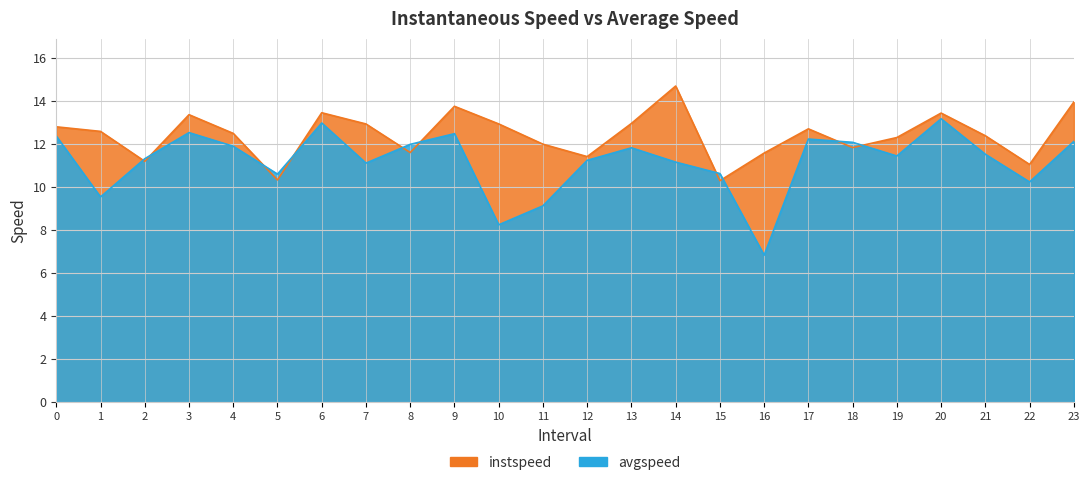

Reading left to right, list all the values displayed in this chart.

instspeed: 12.8	12.6	11.2	13.4	12.5	10.3	13.5	12.9	11.6	13.8	12.9	12.0	11.4	13.0	14.7	10.3	11.6	12.7	11.8	12.3	13.4	12.4	11.0	13.9
avgspeed: 12.4	9.5	11.3	12.5	11.9	10.6	13.0	11.1	12.0	12.5	8.2	9.1	11.2	11.8	11.2	10.6	6.8	12.2	12.1	11.4	13.2	11.5	10.2	12.1